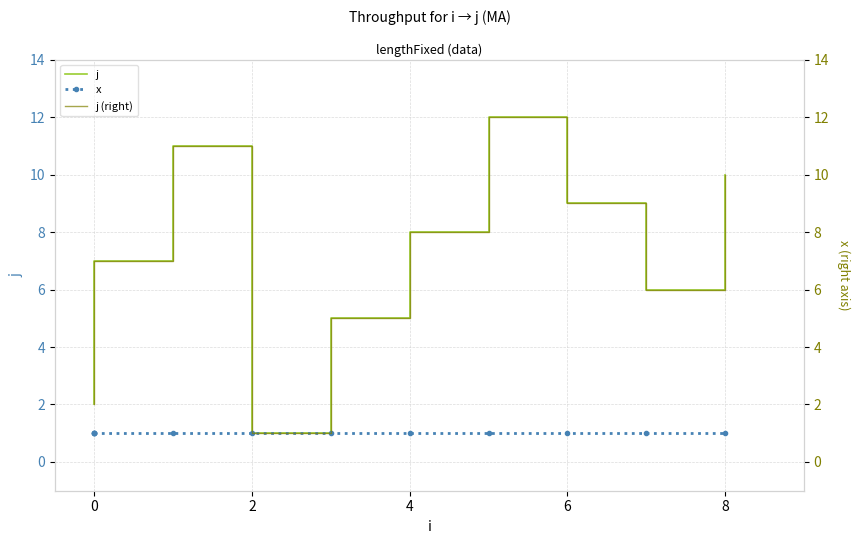

True or false: x and j intersect in this chart.

False